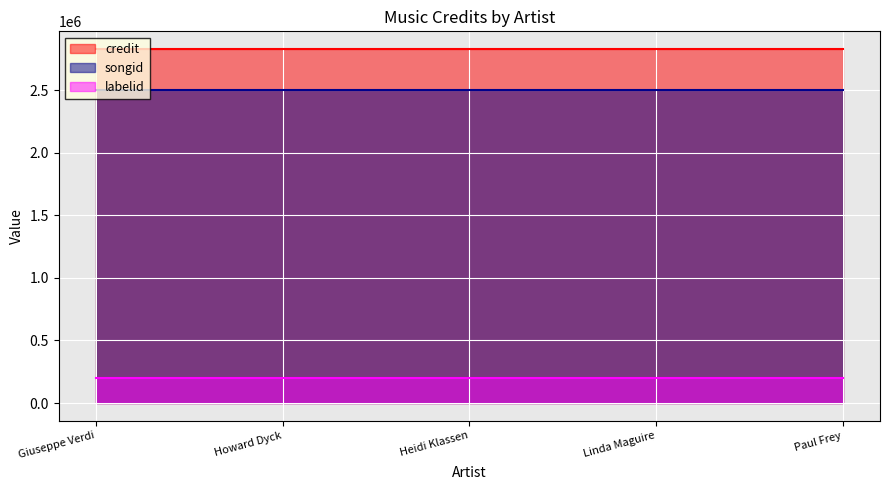

True or false: songid and labelid cross at least once.

False